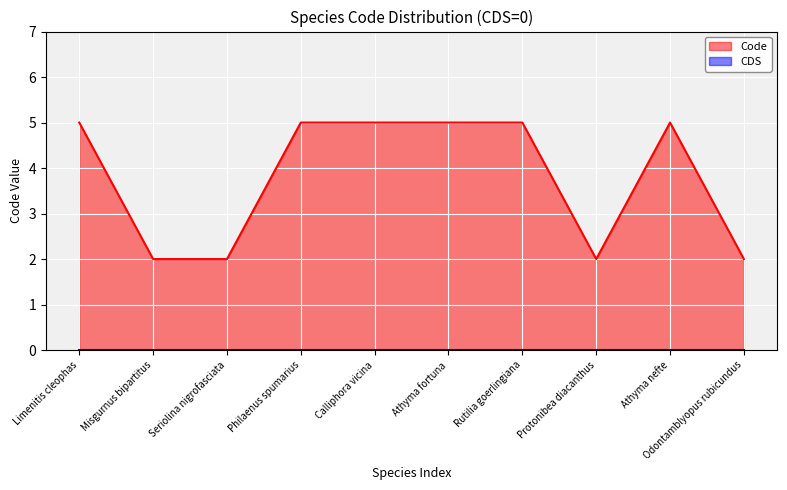

What is the sum of the Code_2 values at Odontamblyopus rubicundus and Misgurnus bipartitus?

4